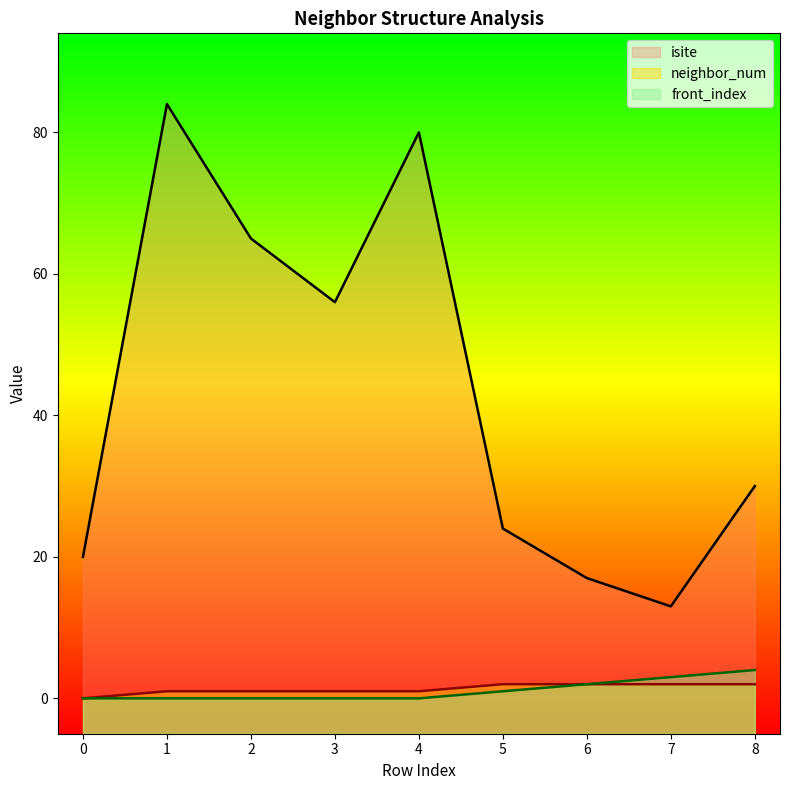

True or false: neighbor_num and isite cross at least once.

False